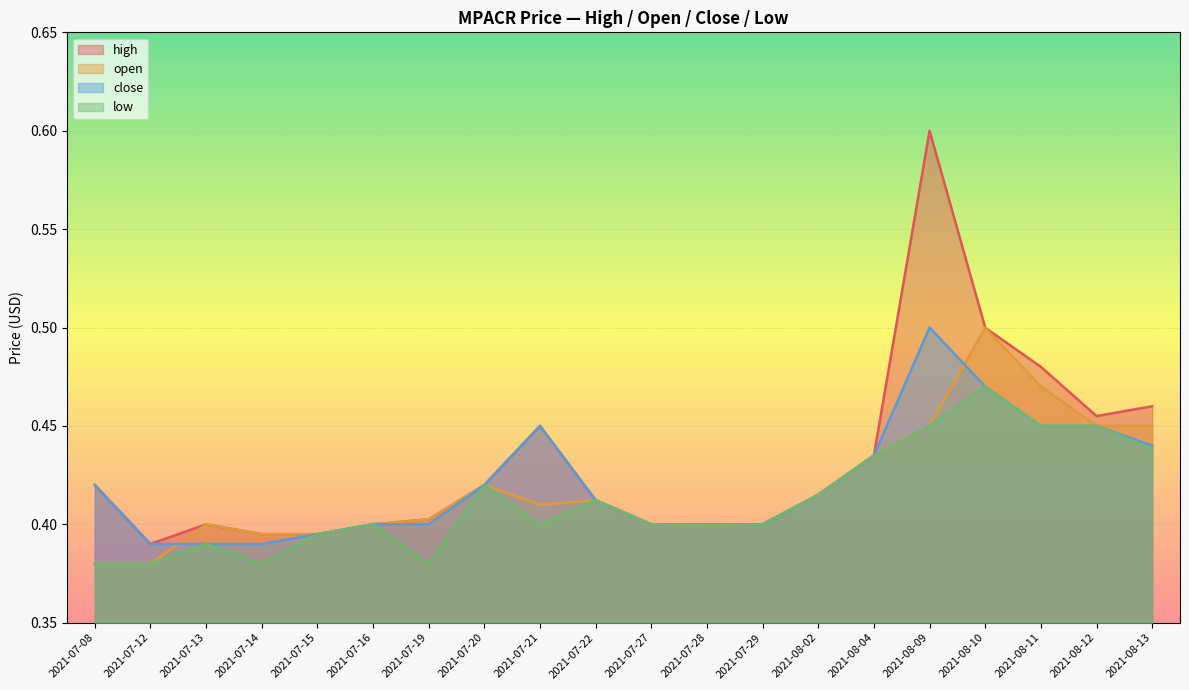

Where is the first local maximum for close?

2021-07-21